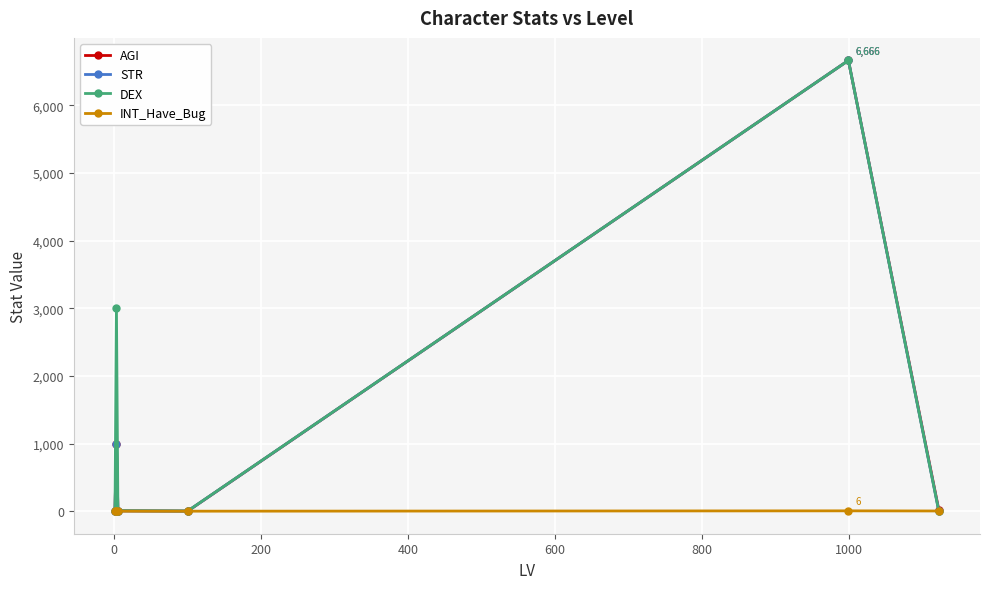

What is the sum of all STR values?

7679